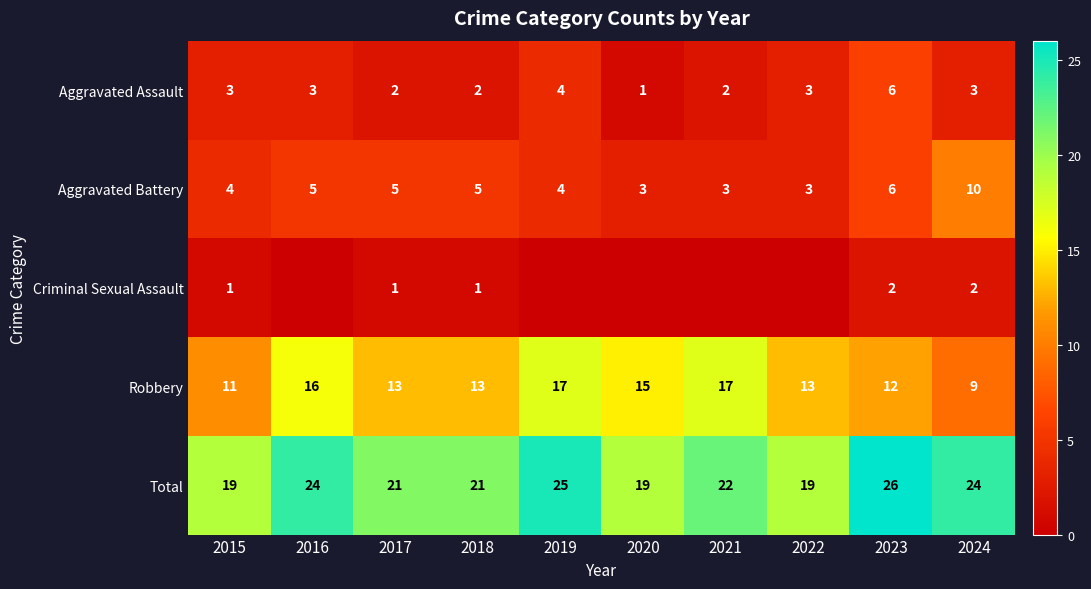

How many data points does each series have?

10